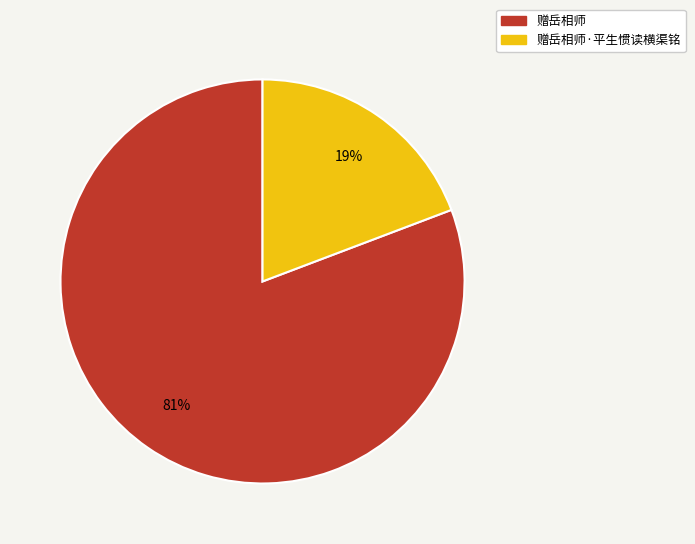

True or false: 赠岳相师·平生惯读横渠铭 accounts for 33% of the total.

False